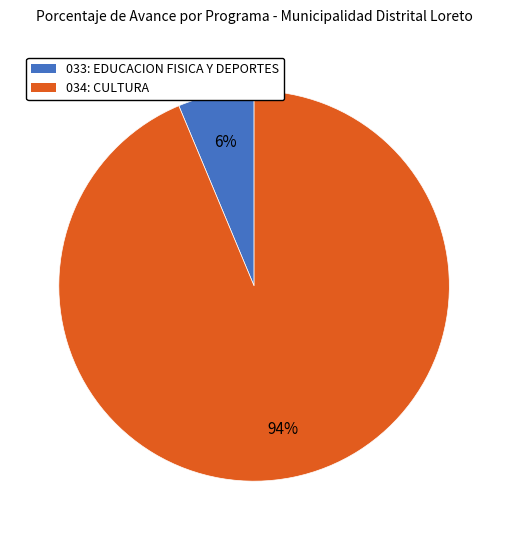

Combined, do 034: CULTURA and 033: EDUCACION FISICA Y DEPORTES account for over 50%?

Yes